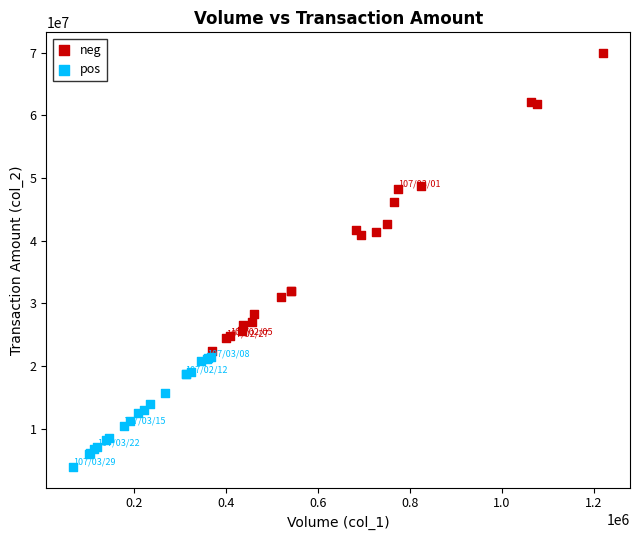

Which series has the largest Y range (max minus min)?

neg